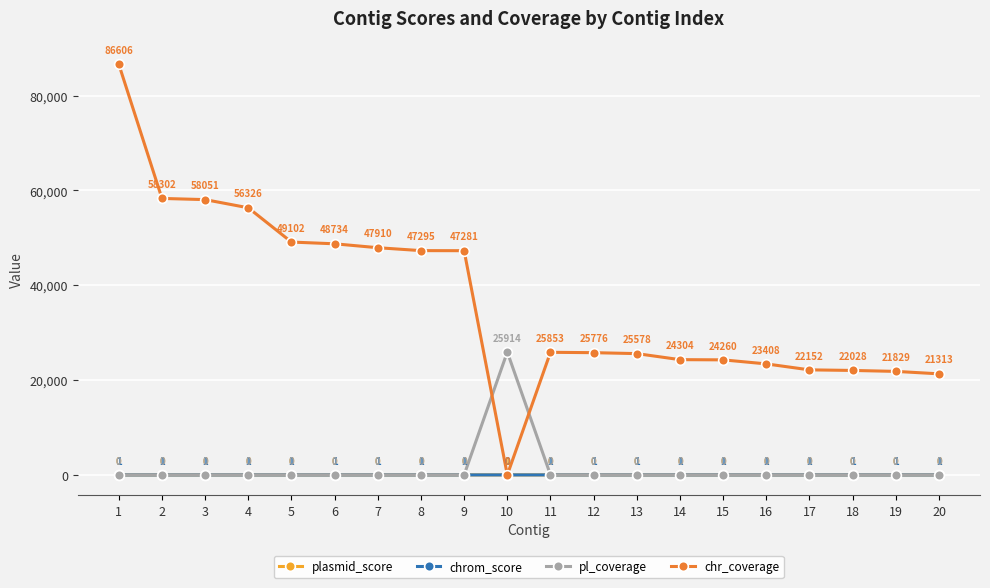

Which series changed the most between 3 and 9?

chr_coverage